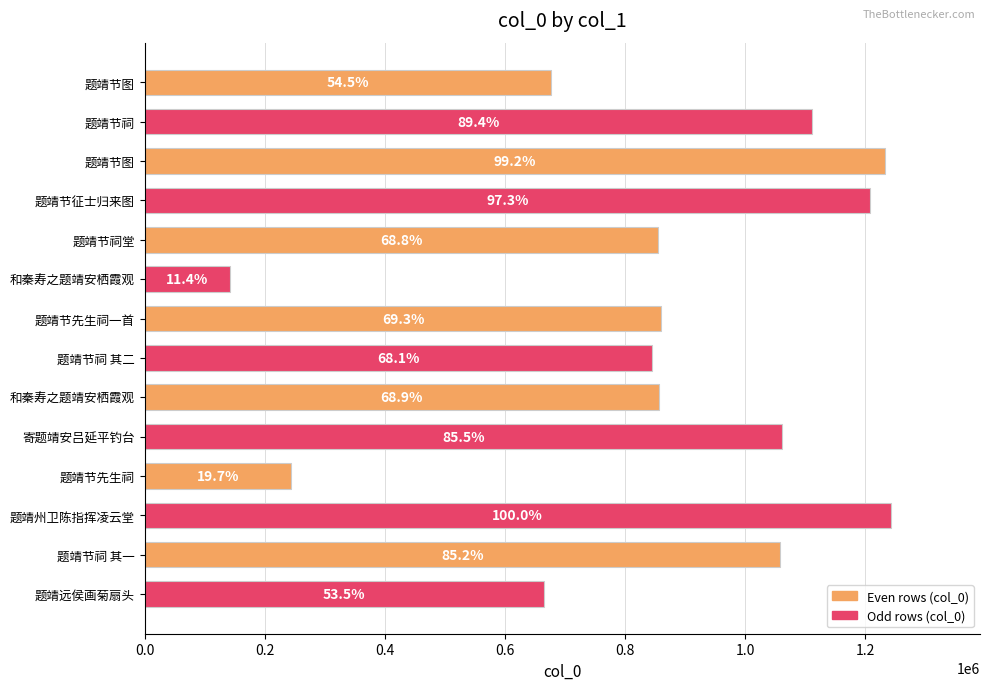

What is the difference between the maximum and minimum values?

1099940